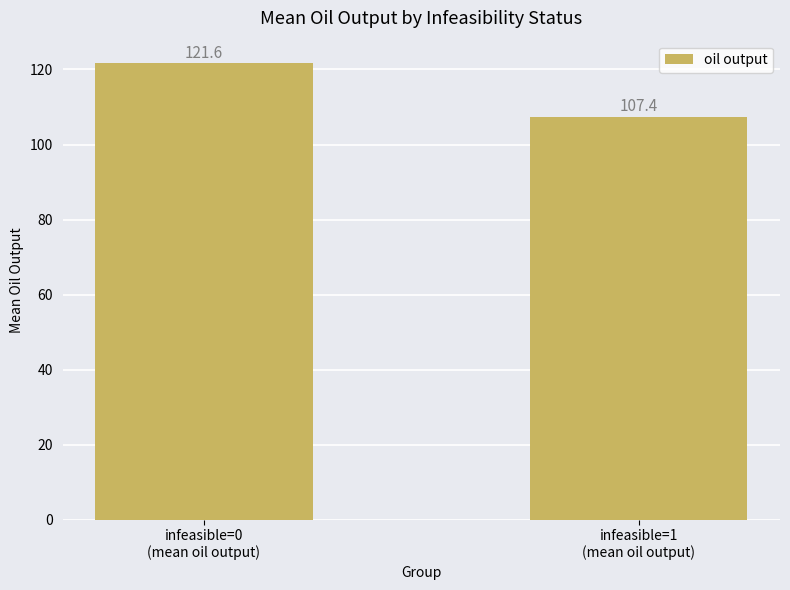

The chart shows a value of 107.4 at infeasible=1
(mean oil output). True or false?

True